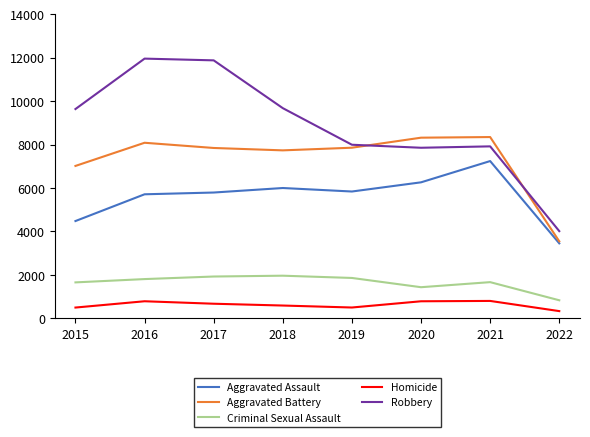

Between 2015 and 2016, which series saw the biggest shift?

Robbery